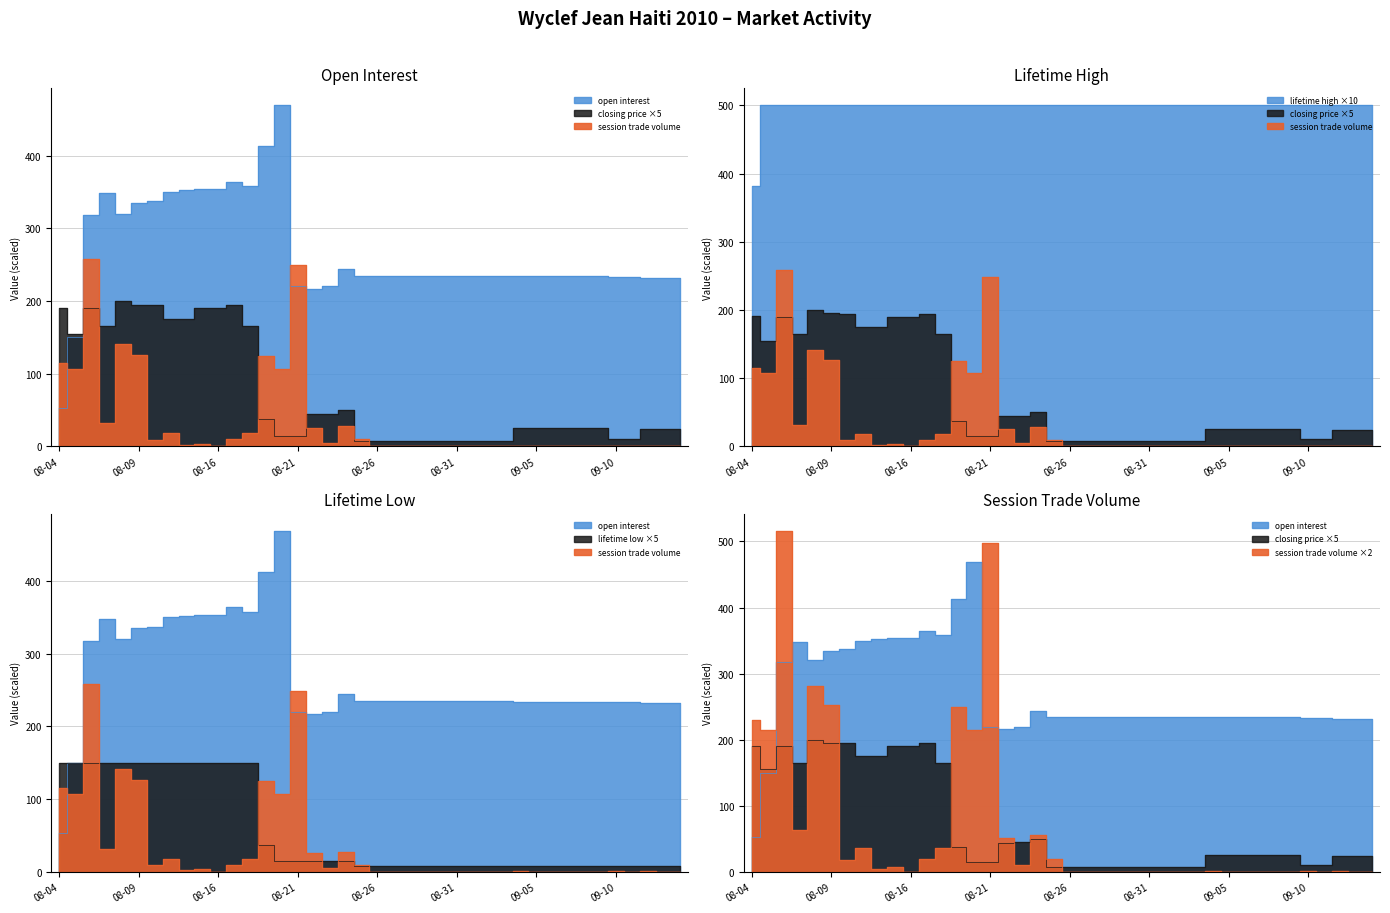

True or false: lifetime_low has a value of 258.5 at 7.

False